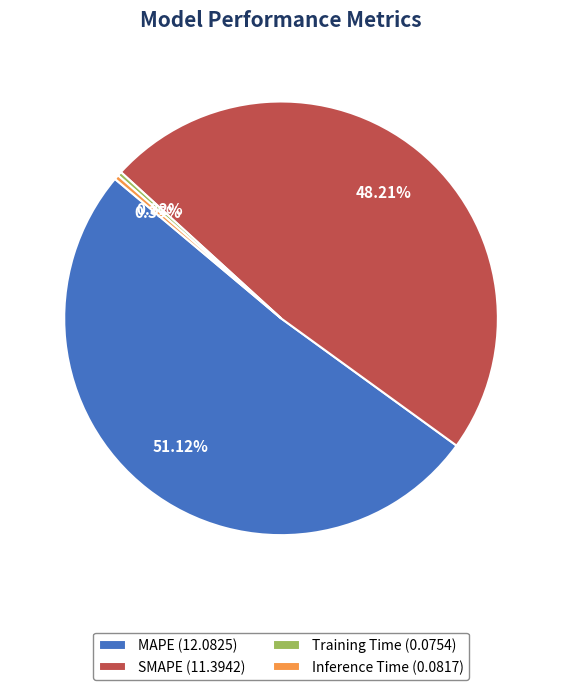

How much of the chart is everything except SMAPE?

51.8%